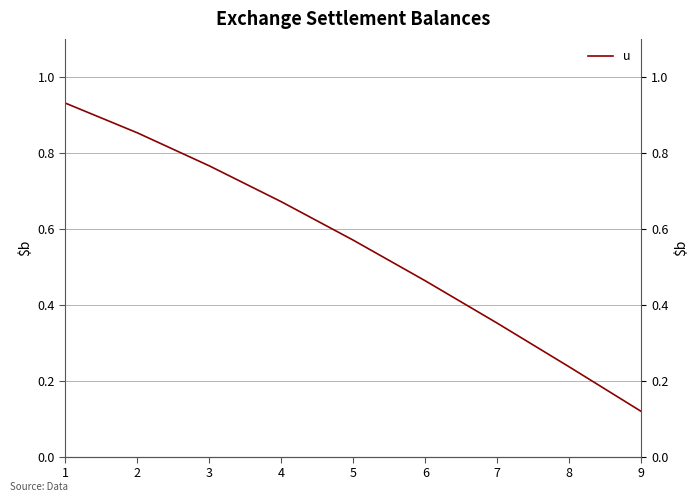

How many series are shown in this chart?

1